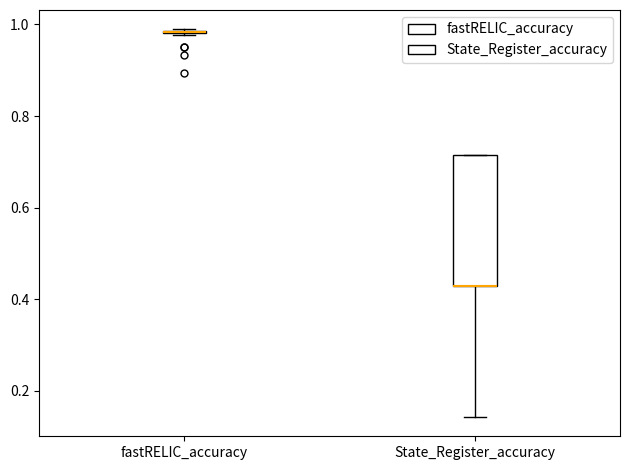

Which box is the tallest, from its lower edge to its upper edge?

State_Register_accuracy